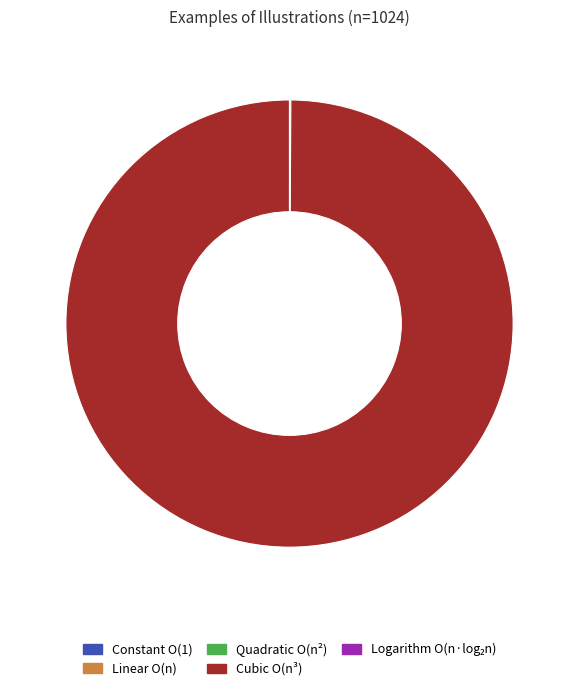

Is it true that Cubic O(n³) is 92% of the pie?

False